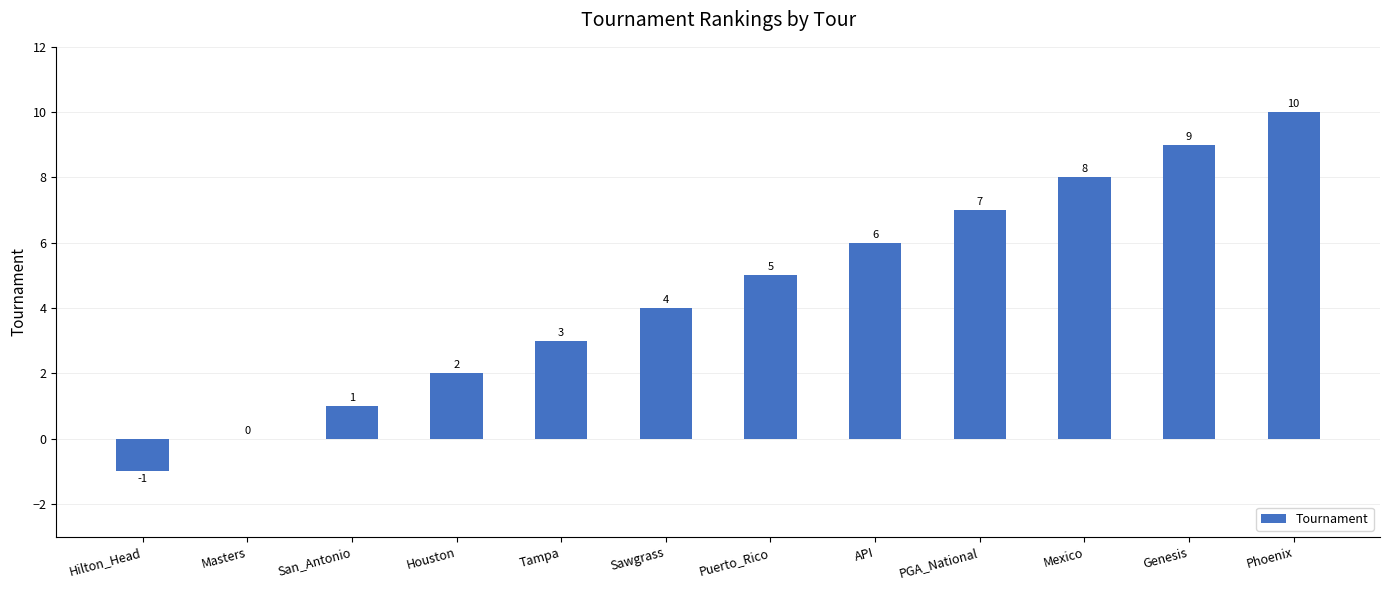

At which label is the value closest to 4?

Sawgrass